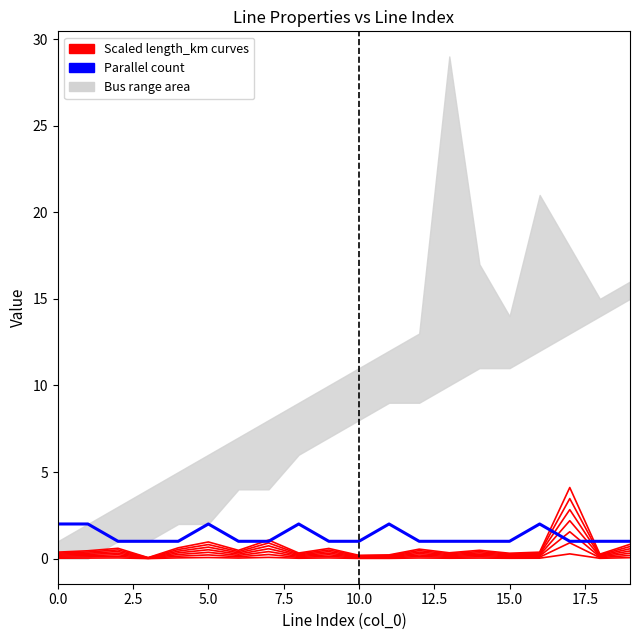

Reading left to right, list all the values displayed in this chart.

length_km scaled: 0.0	0.0	0.0	0.0	0.0	0.1	0.0	0.1	0.0	0.0	0.0	0.0	0.0	0.0	0.0	0.0	0.0	0.3	0.0	0.1
parallel: 2.0	2.0	1.0	1.0	1.0	2.0	1.0	1.0	2.0	1.0	1.0	2.0	1.0	1.0	1.0	1.0	2.0	1.0	1.0	1.0